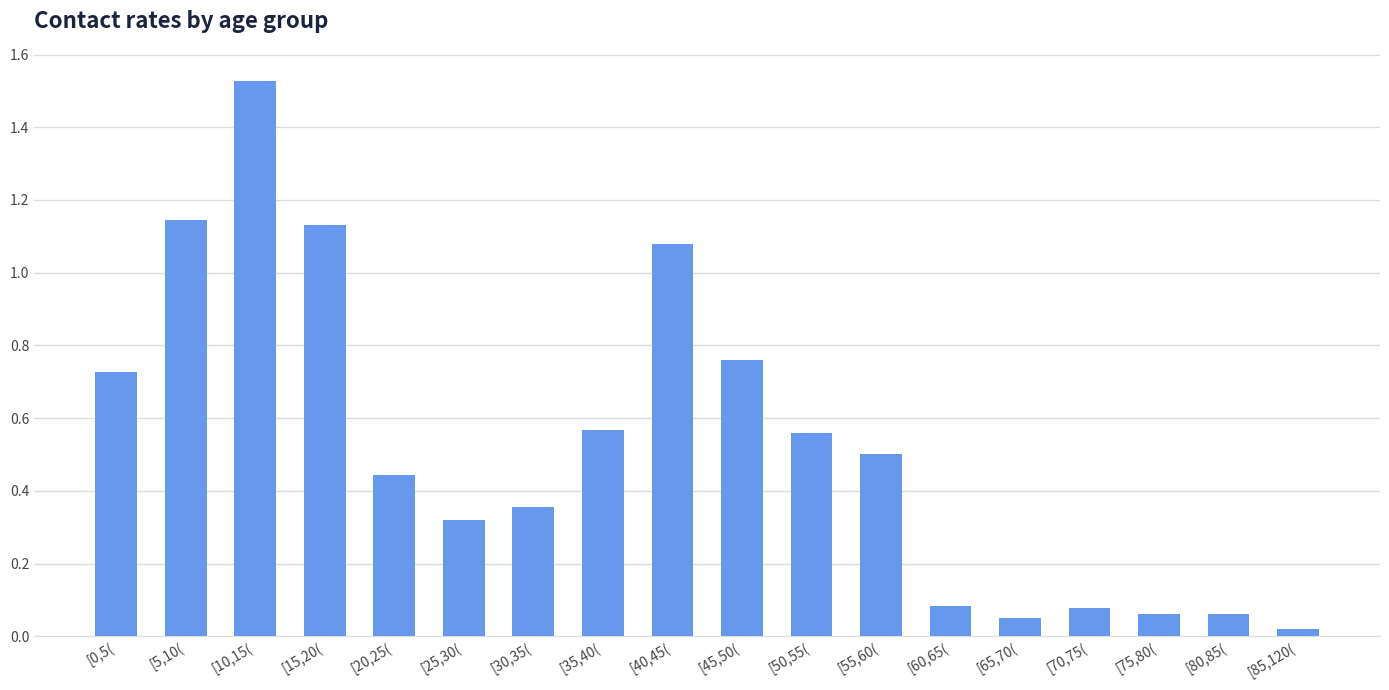

What is the average value?

0.5